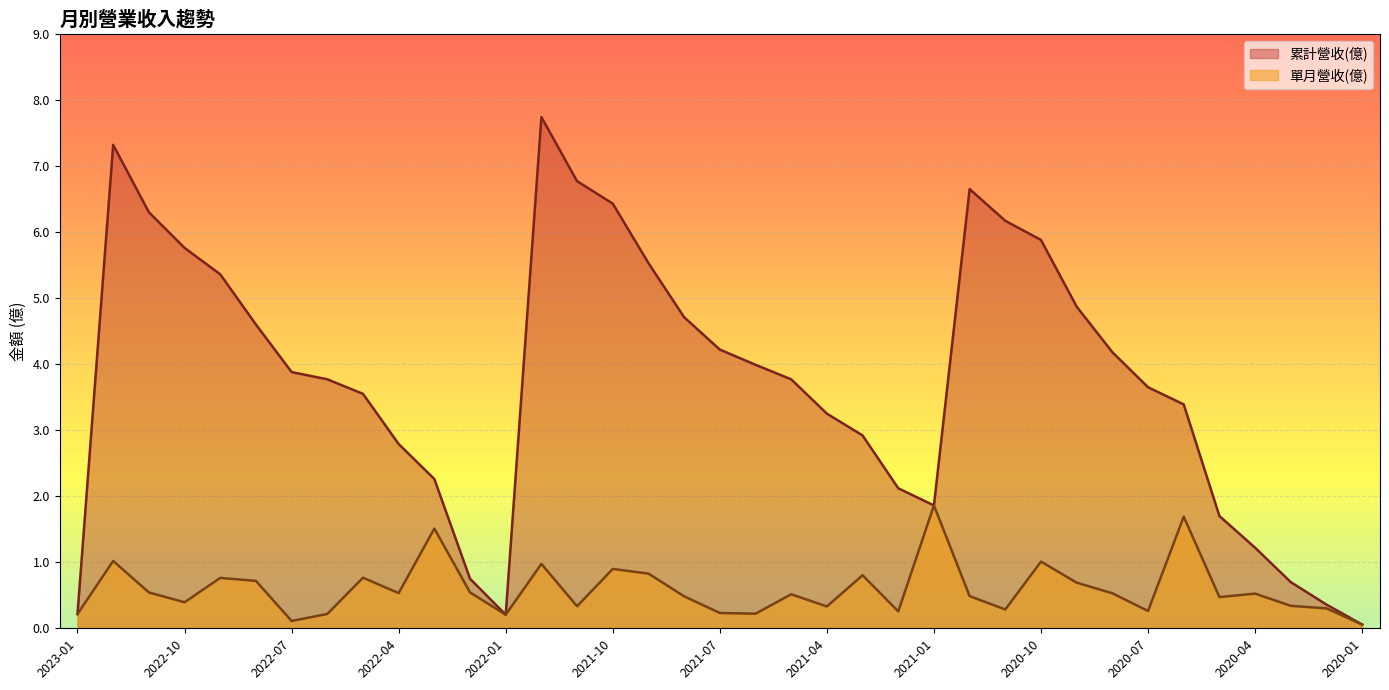

What is the maximum value for 單月營收(億)?

1.9